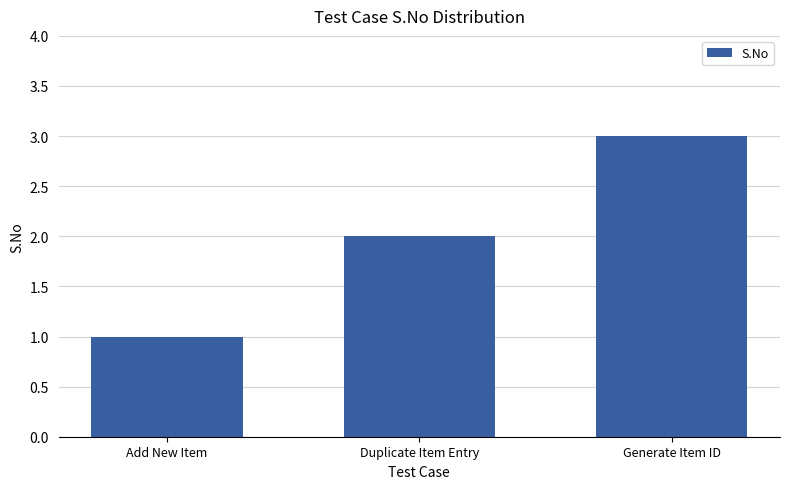

What value does the data have at Add New Item?

1